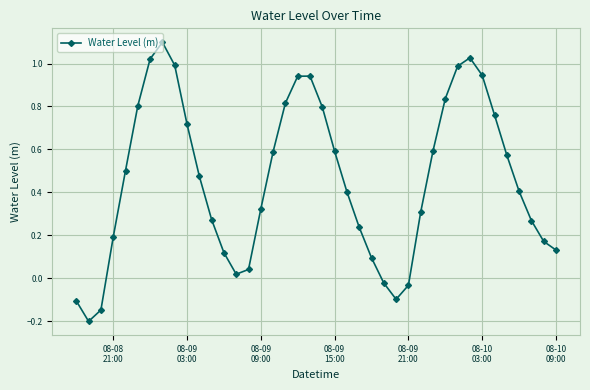

How many series are shown in this chart?

1